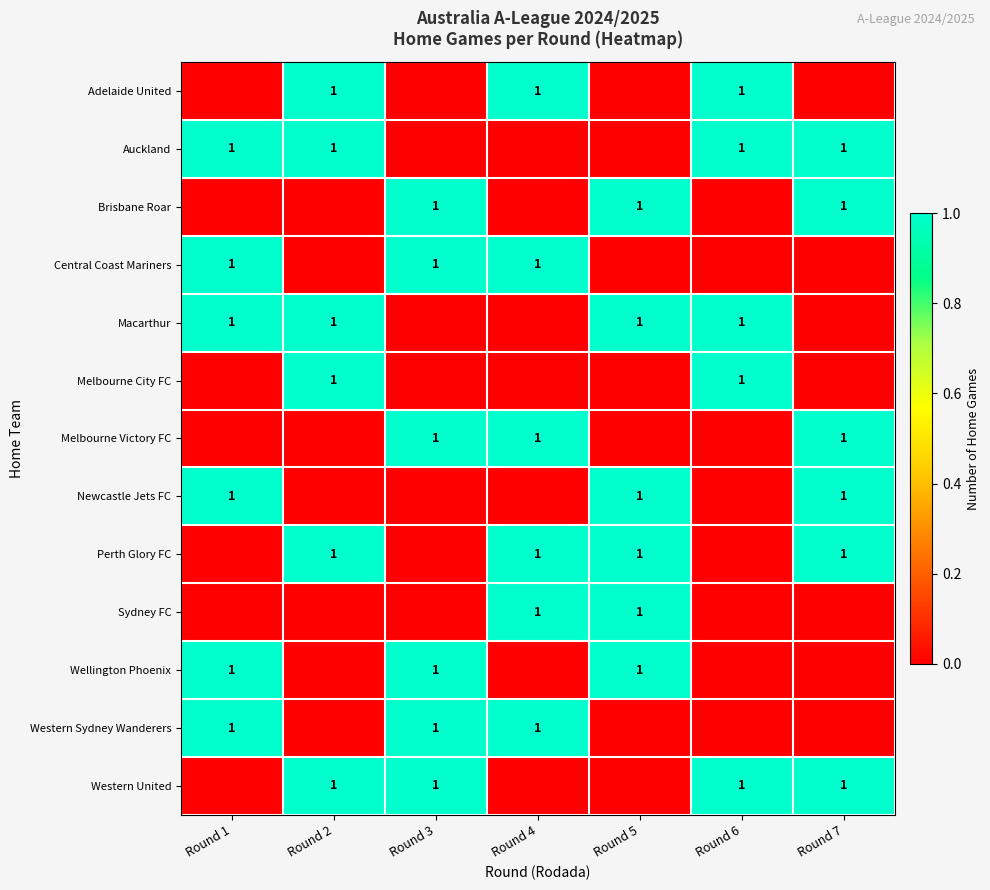

The value of Melbourne Victory FC at Round 4 is 1. True or false?

True